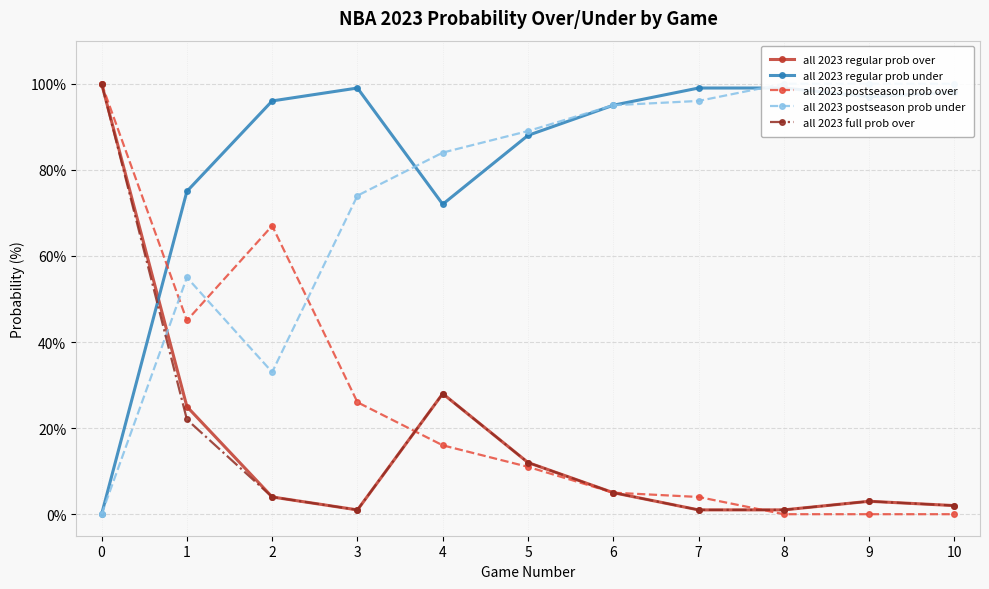

How many times do all 2023 full prob over and all 2023 regular prob under cross each other?

1